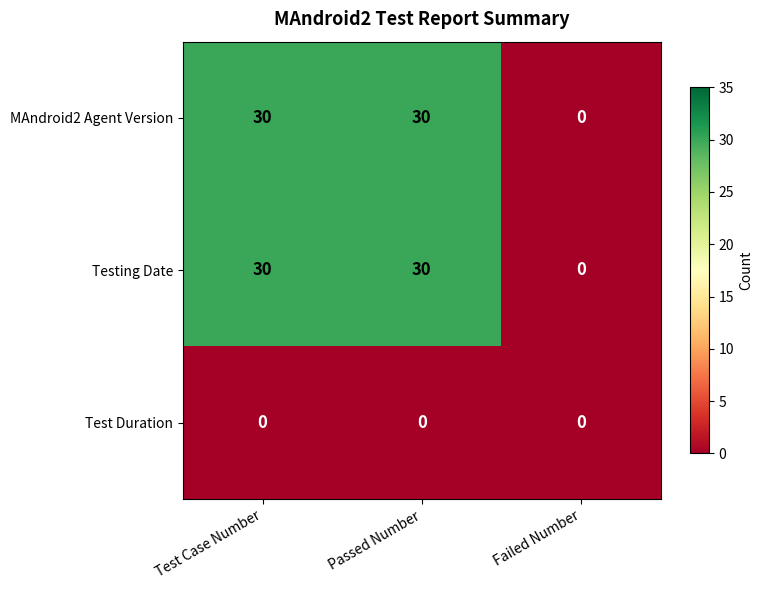

True or false: MAndroid2 Agent Version has a value of 30 at Passed Number.

True